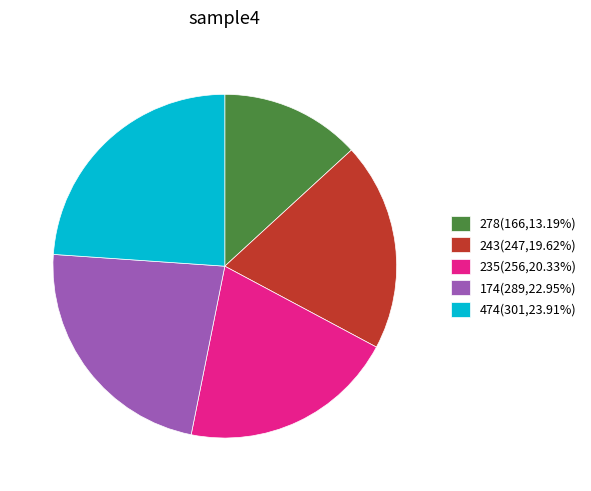

Do 174(289,22.95%) and 474(301,23.91%) together represent more than half of the pie?

No